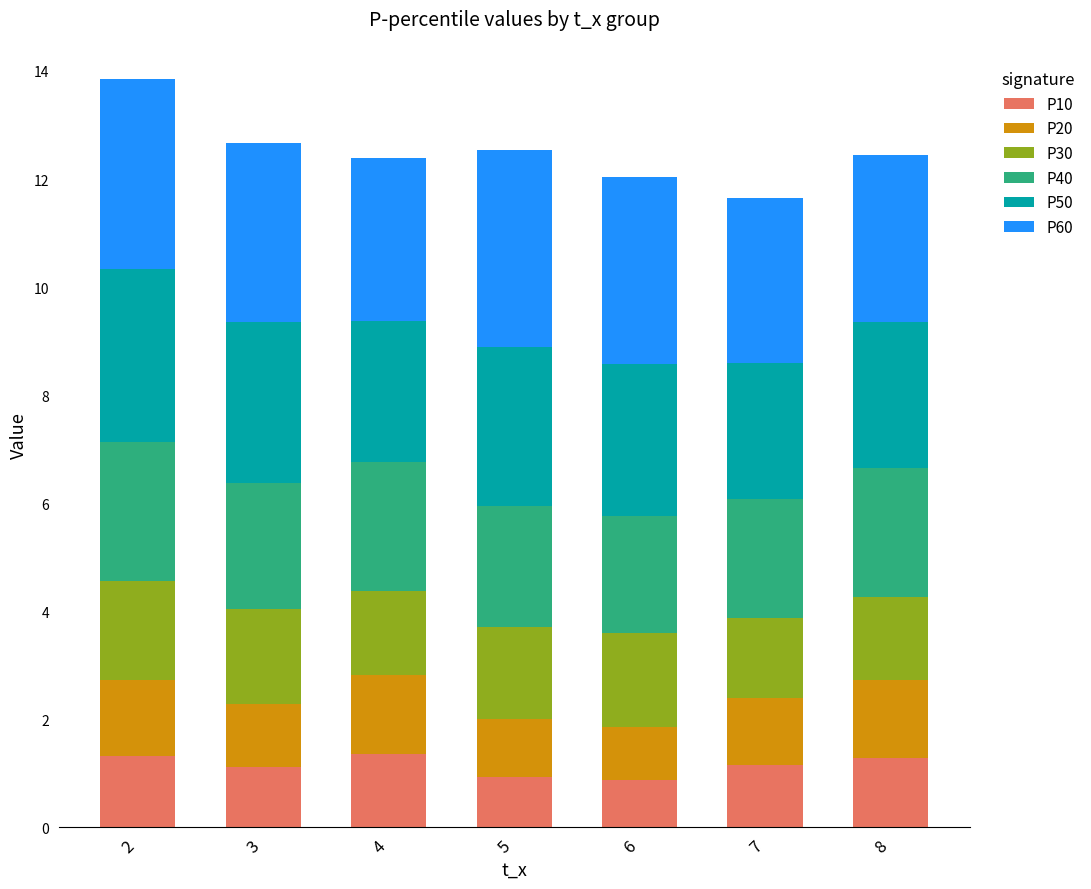

What is the difference between the maximum and minimum values in the P10 series?

0.5